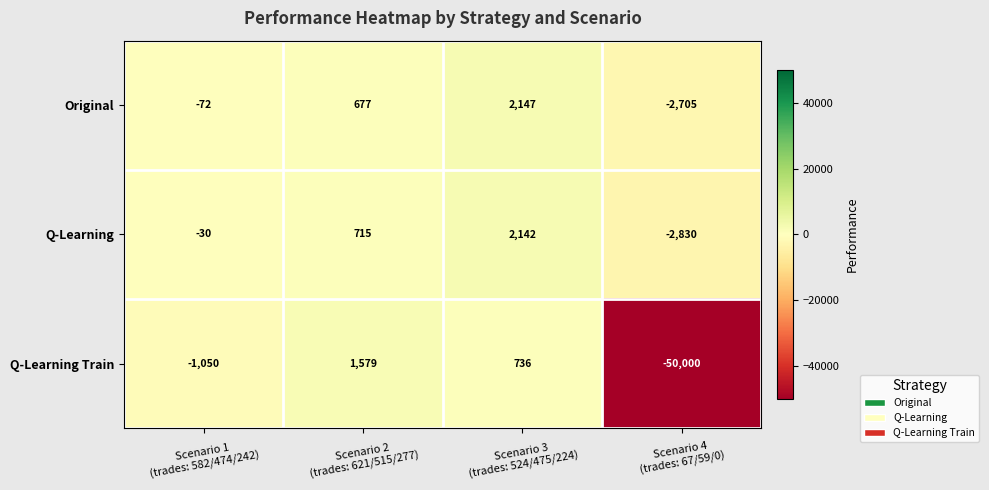

Which series has the widest spread of values?

Q-Learning Train